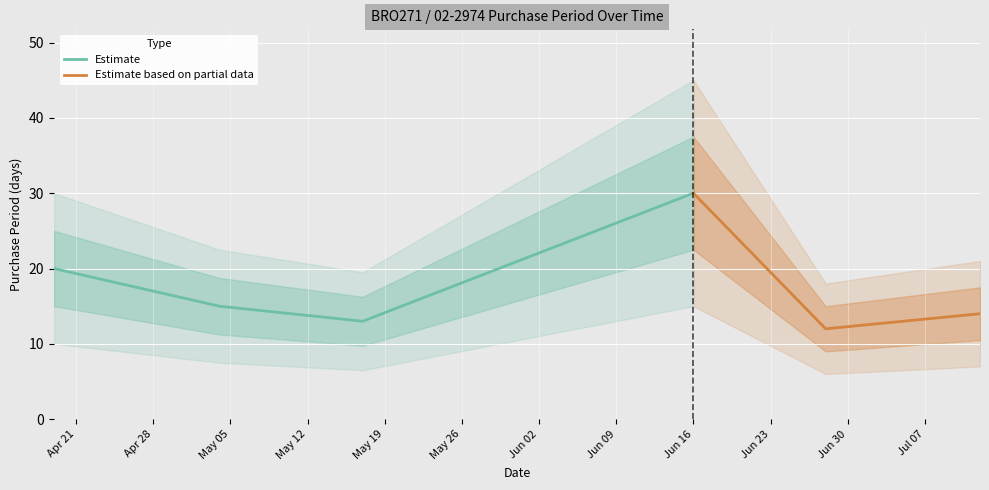

What is the greatest value displayed?

30